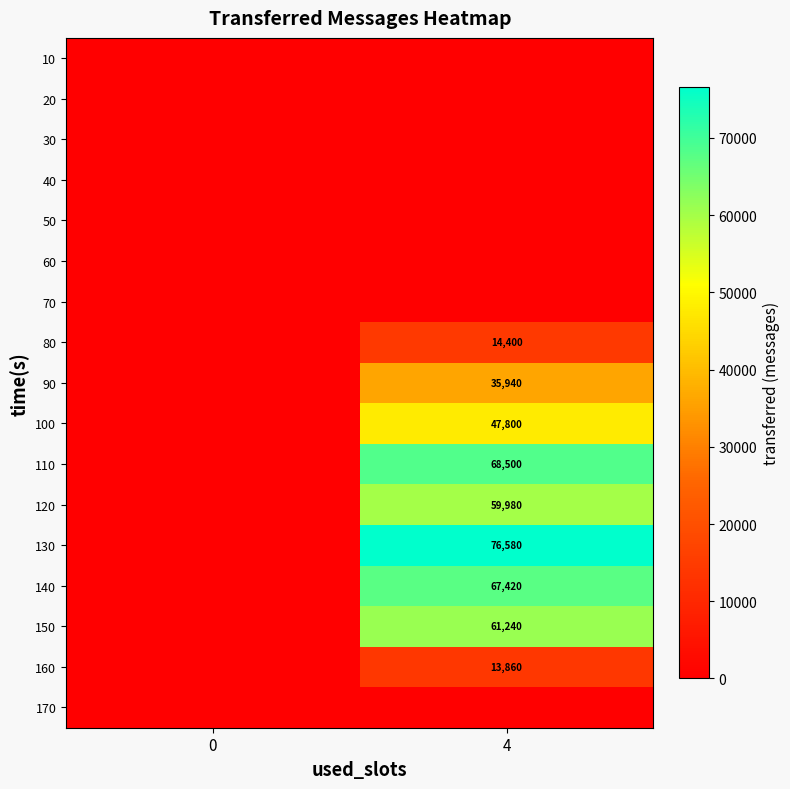

Reading left to right, transcribe all the data shown in this chart.

row_0: 0=0	4=0
row_1: 0=0	4=0
row_2: 0=0	4=0
row_3: 0=0	4=0
row_4: 0=0	4=0
row_5: 0=0	4=0
row_6: 0=0	4=0
row_7: 0=0	4=14400
row_8: 0=0	4=35940
row_9: 0=0	4=47800
row_10: 0=0	4=68500
row_11: 0=0	4=59980
row_12: 0=0	4=76580
row_13: 0=0	4=67420
row_14: 0=0	4=61240
row_15: 0=0	4=13860
row_16: 0=0	4=0